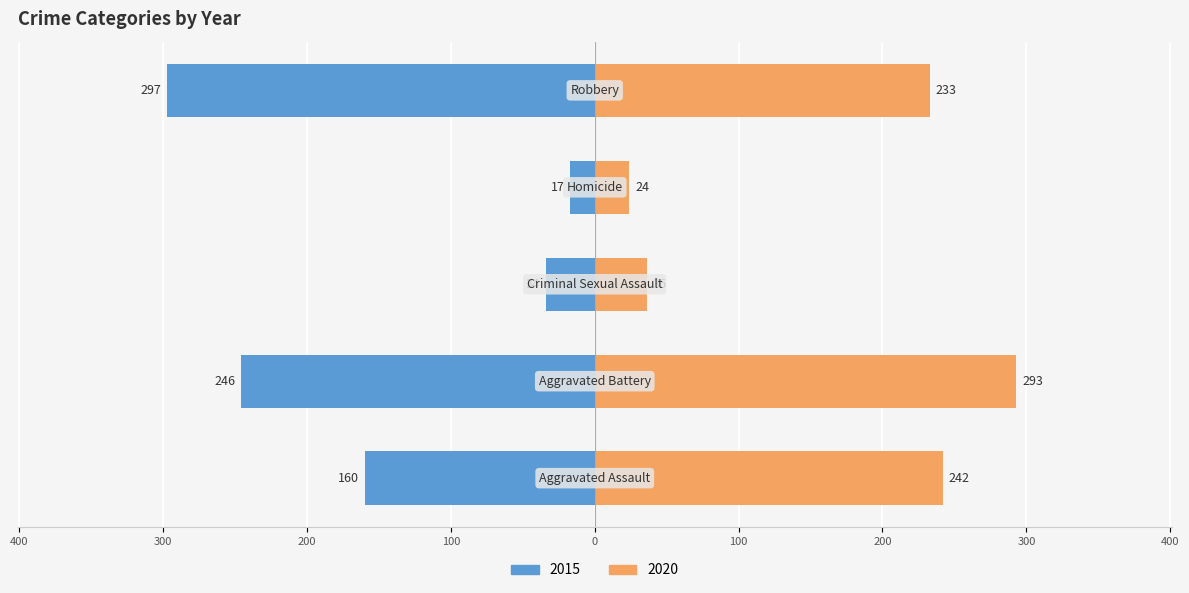

How many data points in 2020 are less than 233?

2